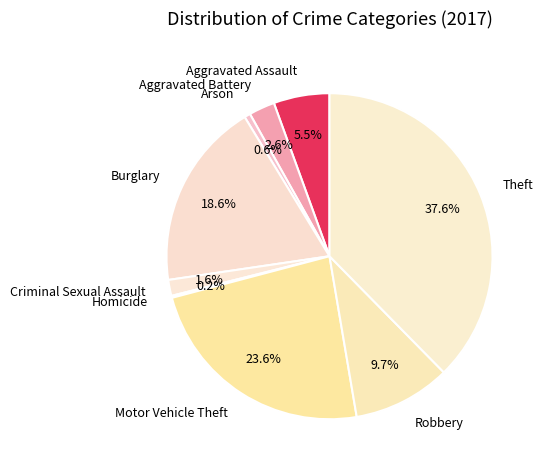

Is it true that Robbery is 10% of the pie?

True